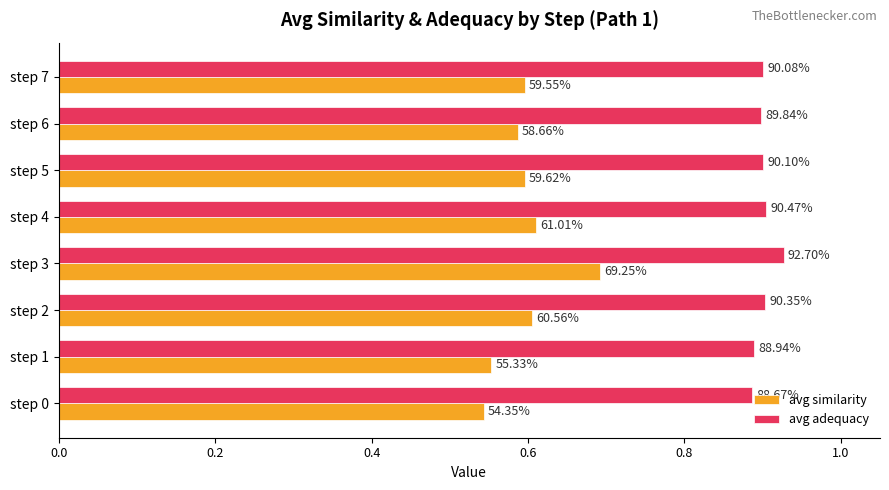

What are all the series names shown in the legend?

avg similarity, avg adequacy